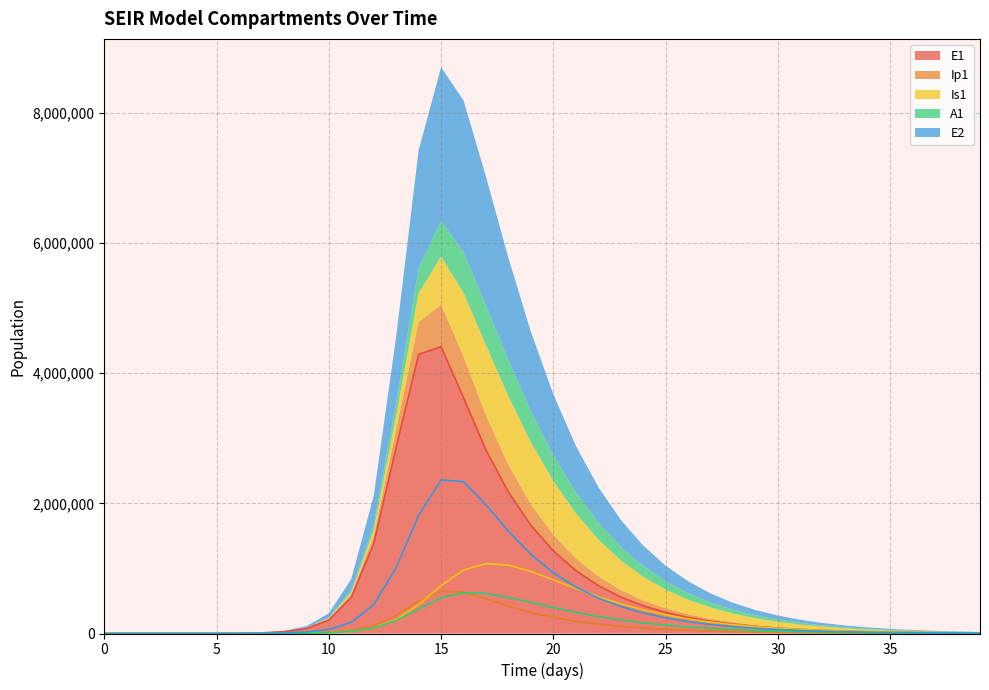

What are all the series names shown in the legend?

E1, Ip1, Is1, A1, E2